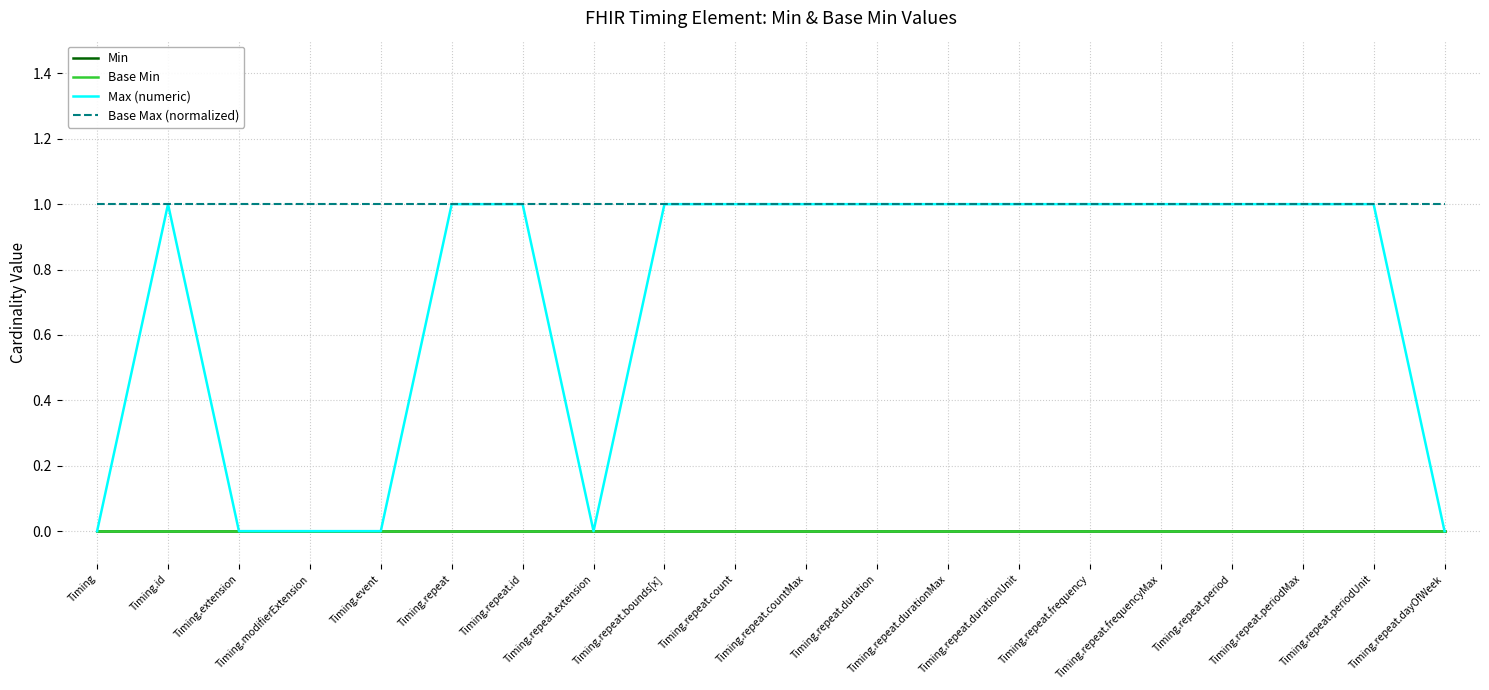

Does the chart have visible grid lines?

Yes